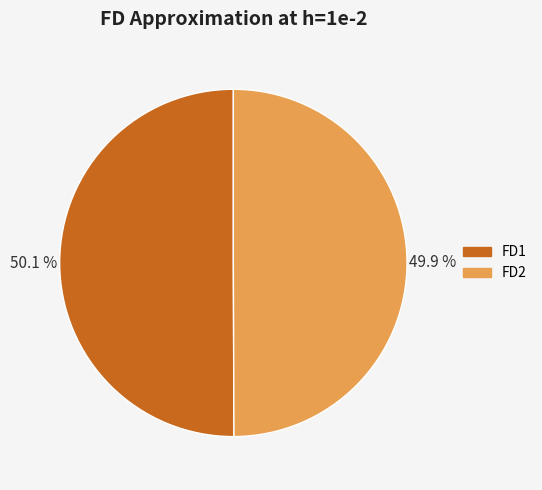

Is there any slice that represents more than half of the pie?

Yes